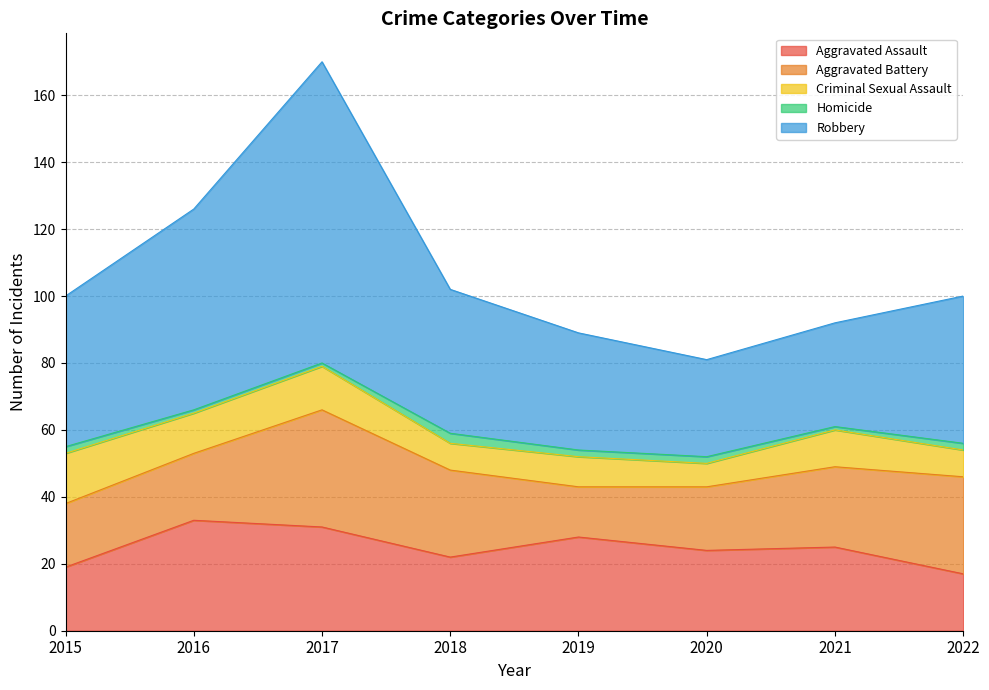

Reading left to right, extract all data points from this chart.

Aggravated Assault: 19	33	31	22	28	24	25	17
Aggravated Battery: 19	20	35	26	15	19	24	29
Criminal Sexual Assault: 15	12	13	8	9	7	11	8
Homicide: 2	1	1	3	2	2	1	2
Robbery: 45	60	90	43	35	29	31	44